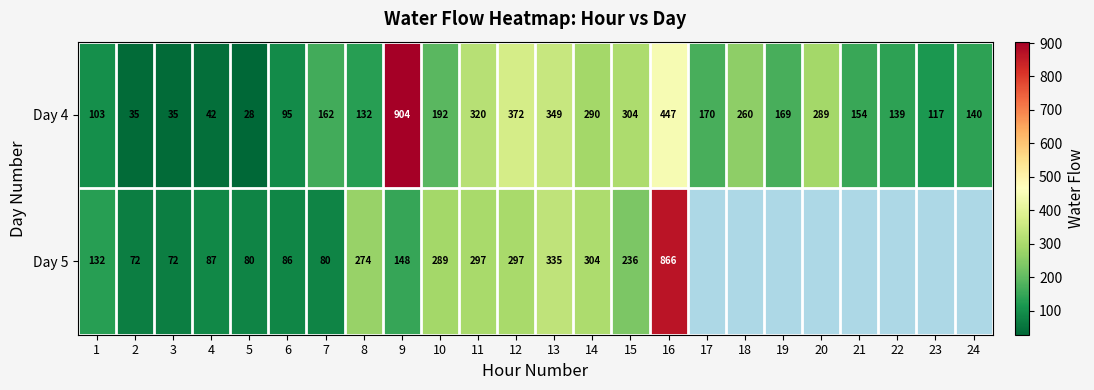

The value of Day 5 at 15 is 236. True or false?

True